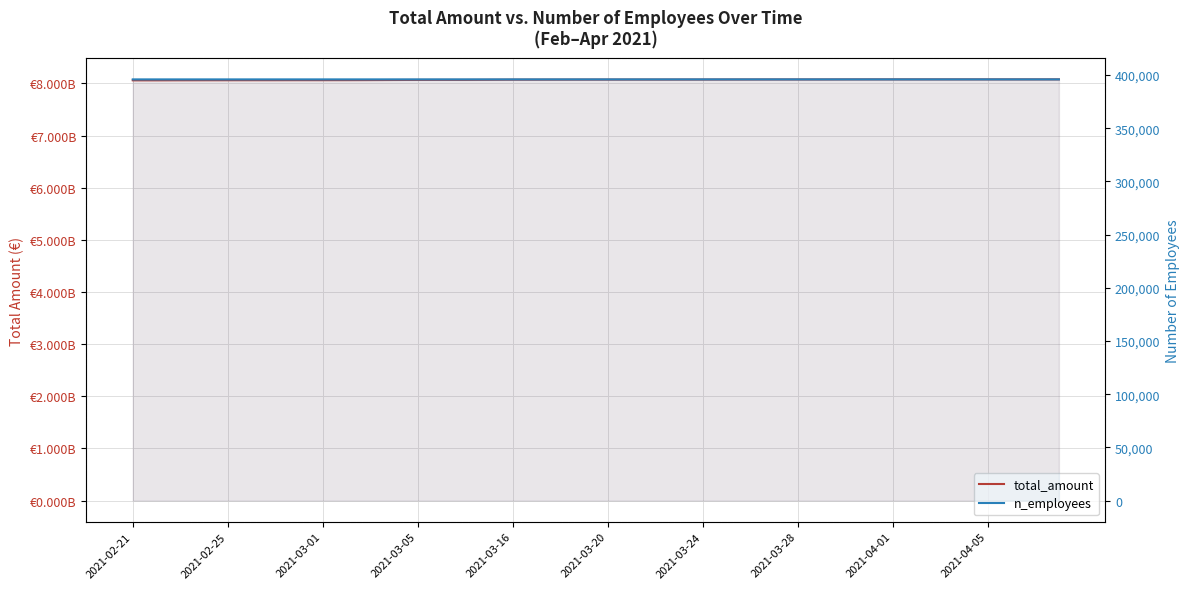

What is the highest value of the total_amount series?

8076360693